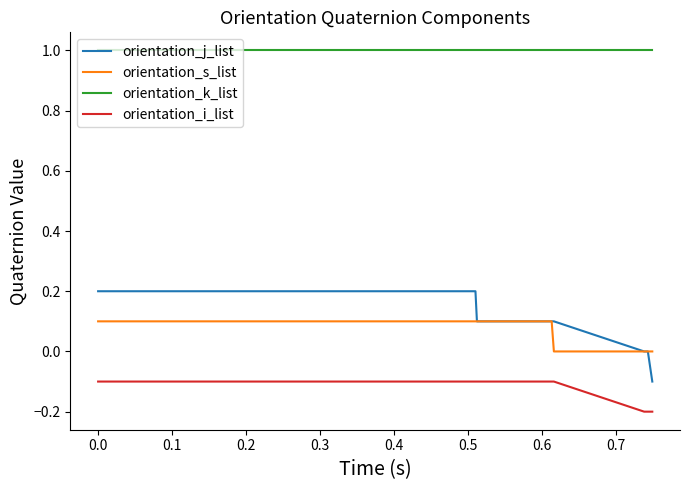

True or false: orientation_k_list and orientation_j_list cross at least once.

False